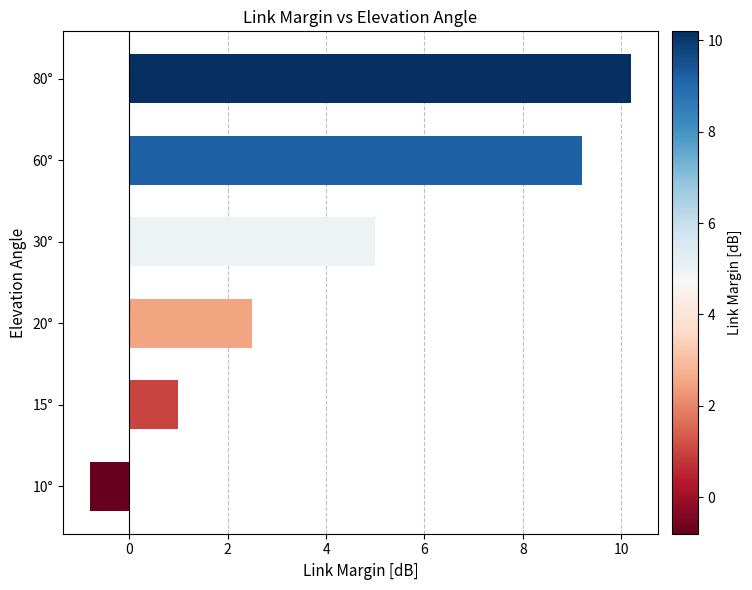

What is the difference between the values at 80° and 20°?

7.7